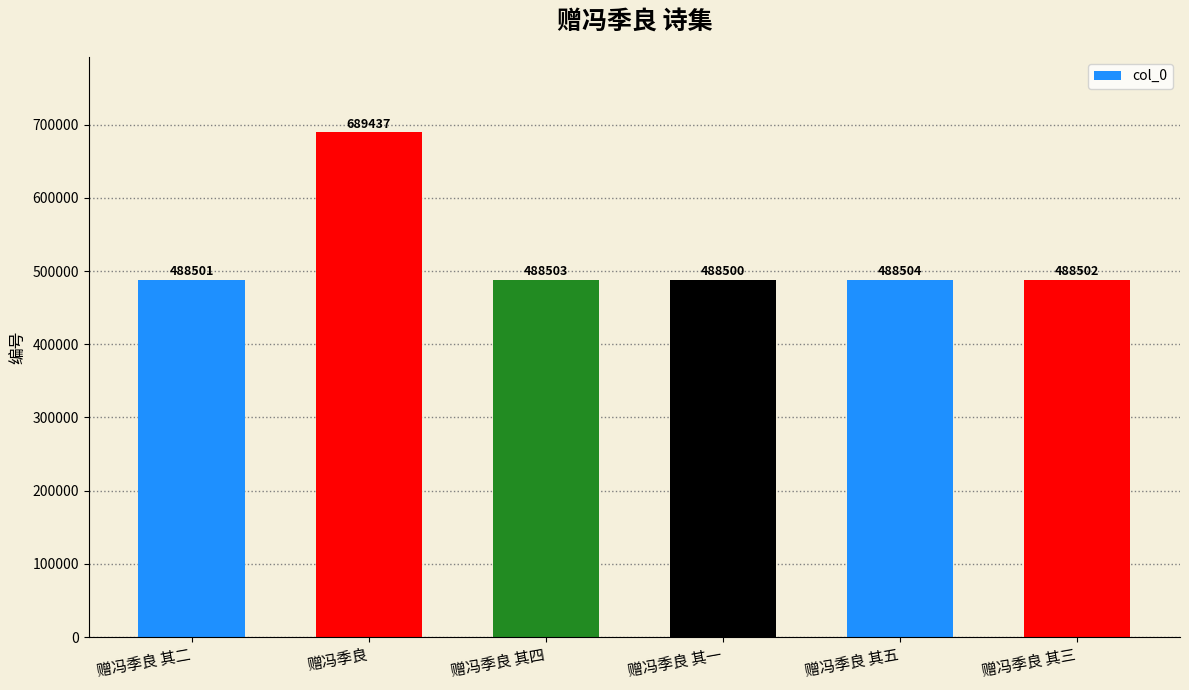

List the labels in order of value, smallest first.

赠冯季良 其一, 赠冯季良 其二, 赠冯季良 其三, 赠冯季良 其四, 赠冯季良 其五, 赠冯季良